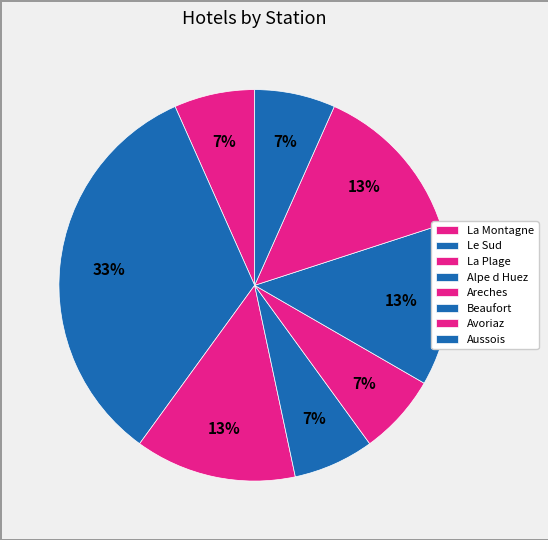

How many segments does this pie chart have?

8